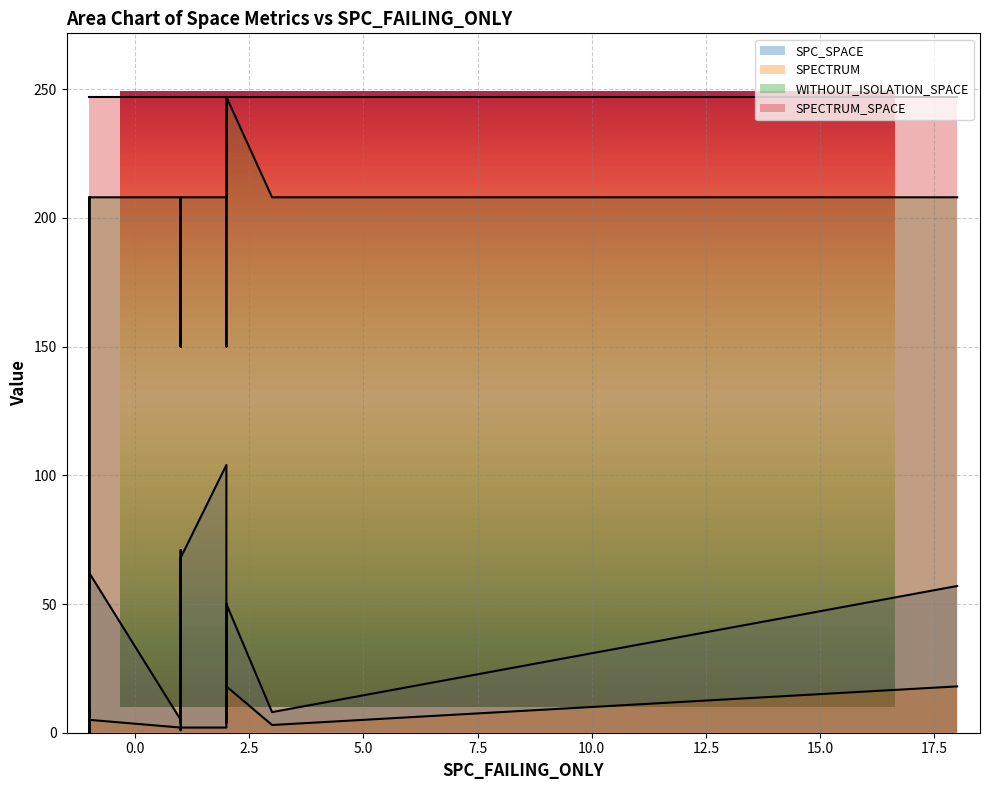

Reading right to left, what are all the values shown in this chart?

SPC_SPACE: 62	50	4	8	71	4	4	4	4	50	68	1	0	57	5	104	0	8	4
SPECTRUM: 5	18	4	3	2	2	4	2	2	18	2	2	3	18	2	2	9	3	1
WITHOUT_ISOLATION_SPACE: 208	247	208	208	208	150	150	150	150	247	208	150	0	208	208	208	208	208	208
SPECTRUM_SPACE: 247	247	247	247	247	247	247	247	247	247	247	247	247	247	247	247	247	247	247